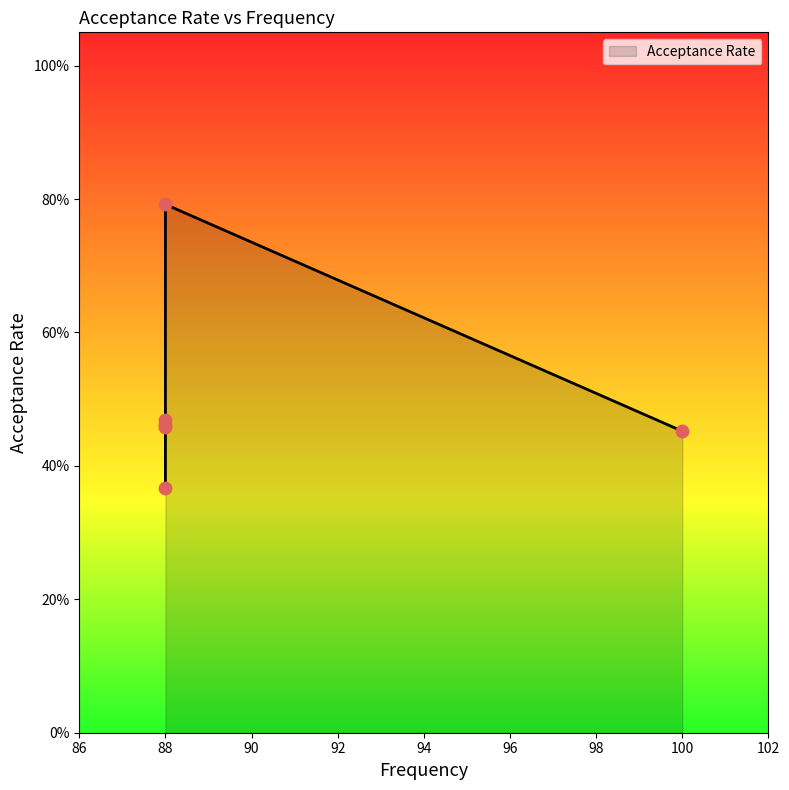

Between 88.0 and 88.0, which is larger?

88.0